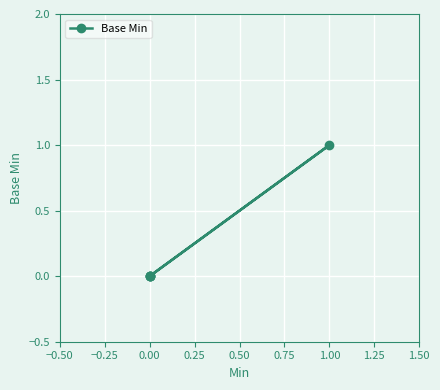

The chart shows a value of 0 at 0.00. True or false?

False